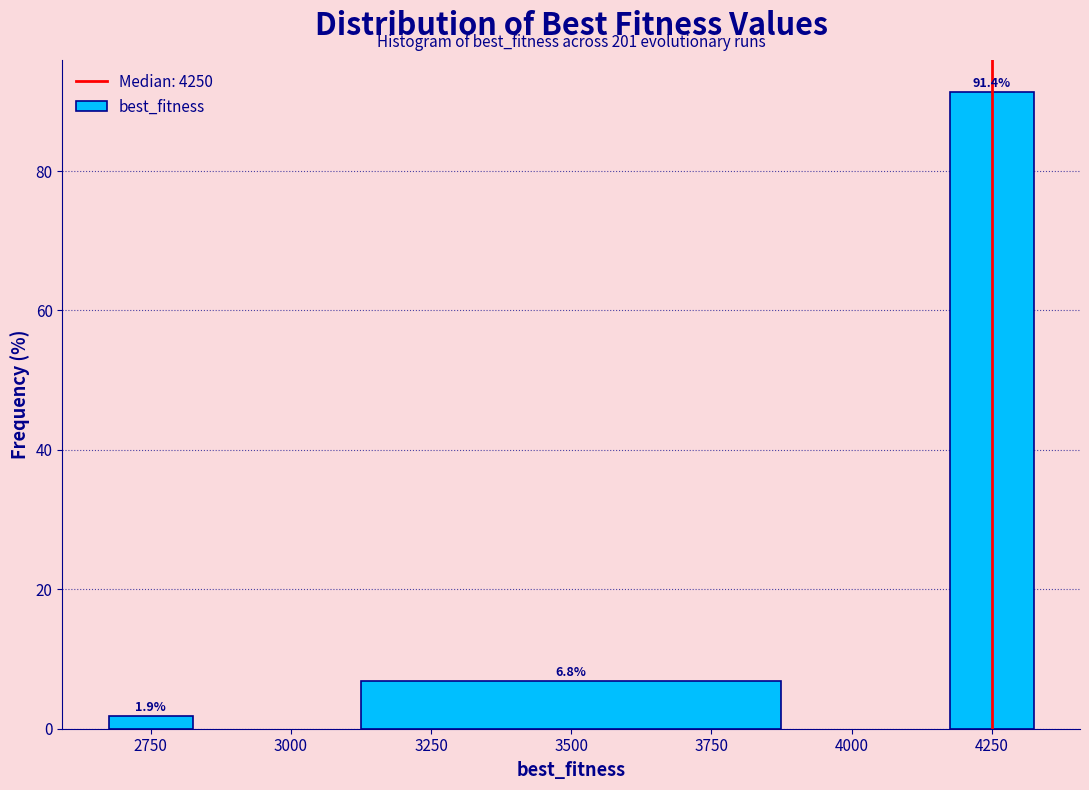

Reading left to right, transcribe this chart: for each bar, give the range it covers on the x-axis and its height. The bar edges are not printed on the chart, so give them approximately, as read against the axis.

2625 to 2875: 1.9
2875 to 4125: 6.8
4125 to 4375: 91.4